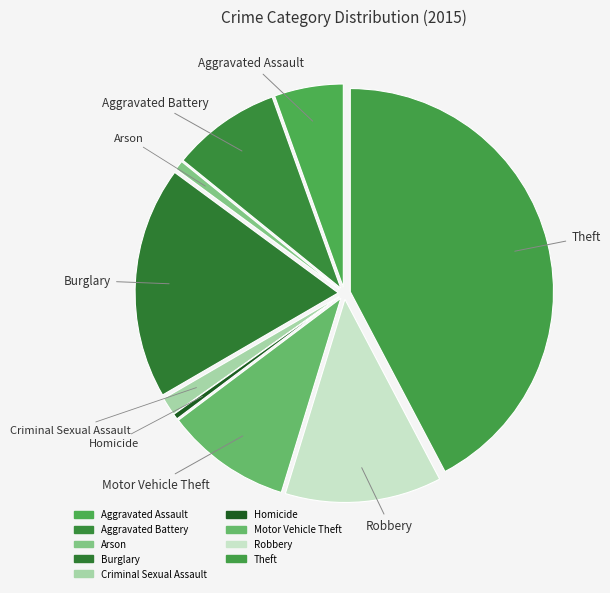

Does any single category account for the majority?

No